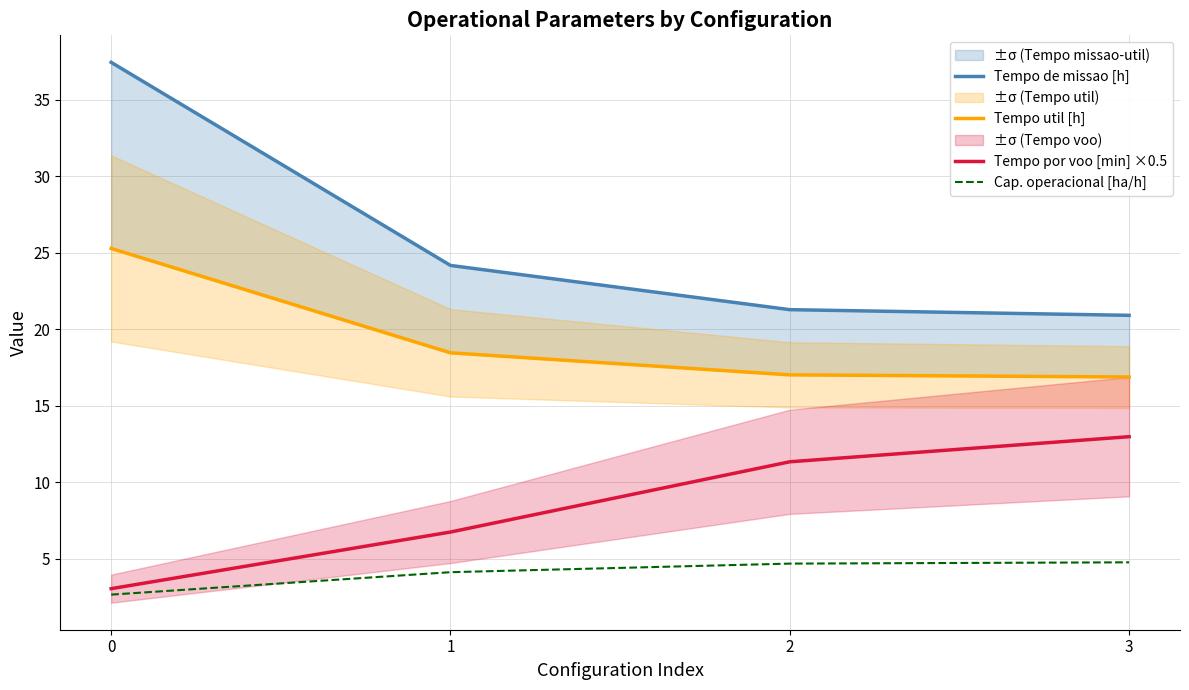

Count the number of categories in the chart.

4